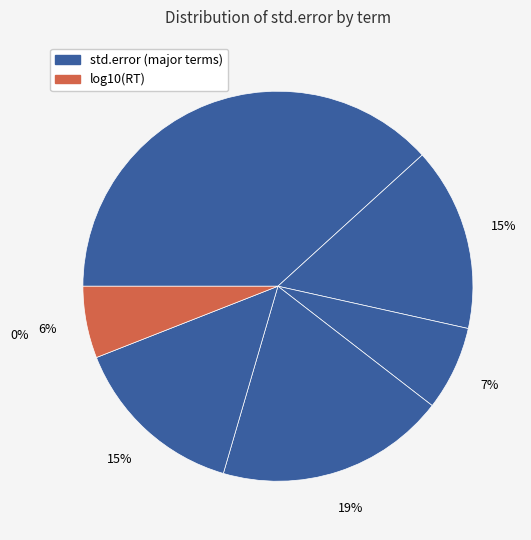

What is the smallest slice in the pie chart?

log10(RT)